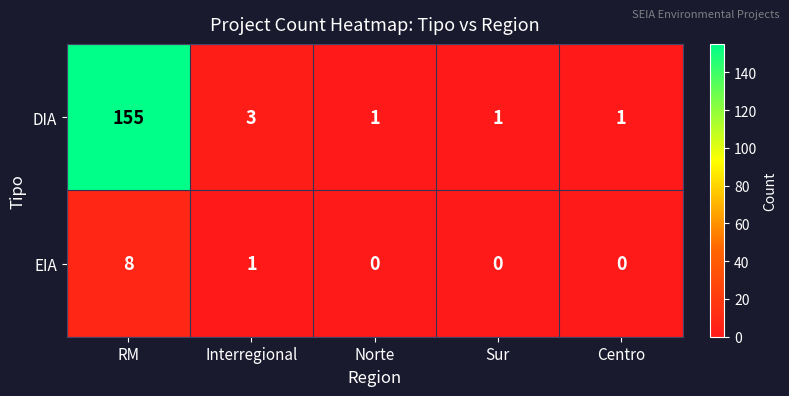

The EIA series shows 4 at Norte. True or false?

False